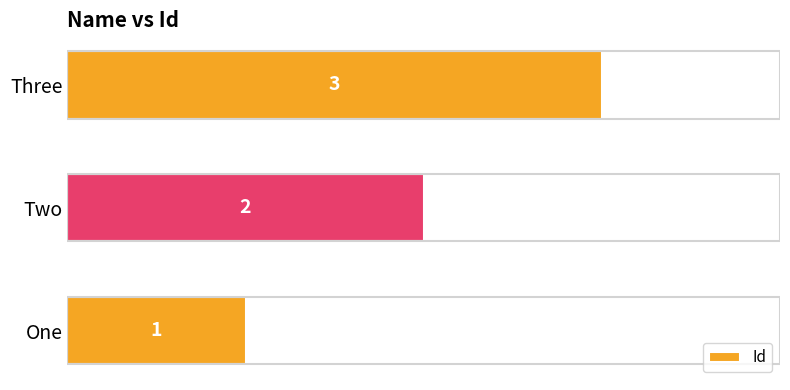

At which category does the chart reach its minimum across all series?

One